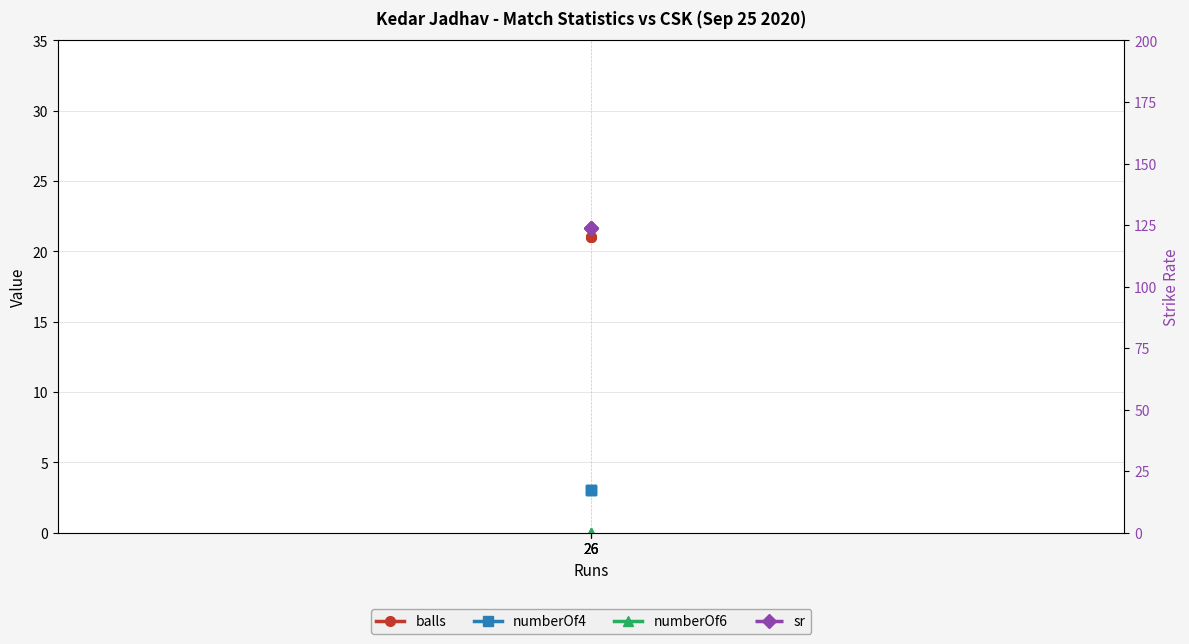

Rank the series by their maximum value, from highest to lowest.

sr, balls, numberOf4, numberOf6